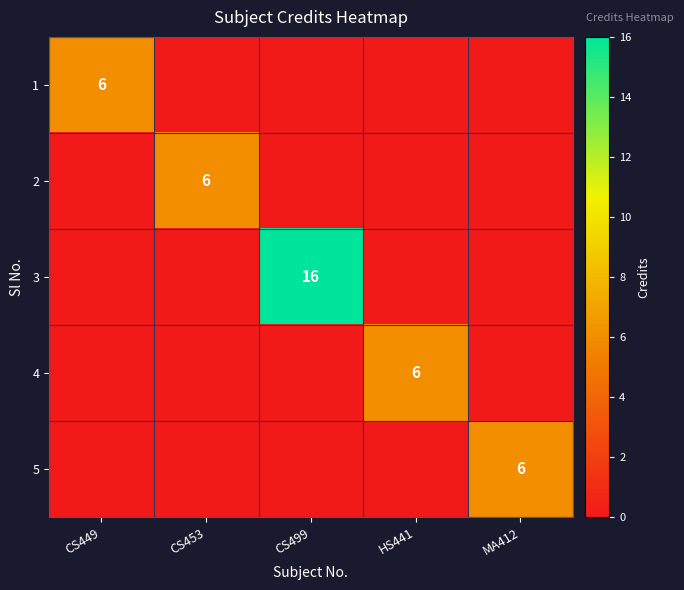

What is the total value across all series at CS453?

6